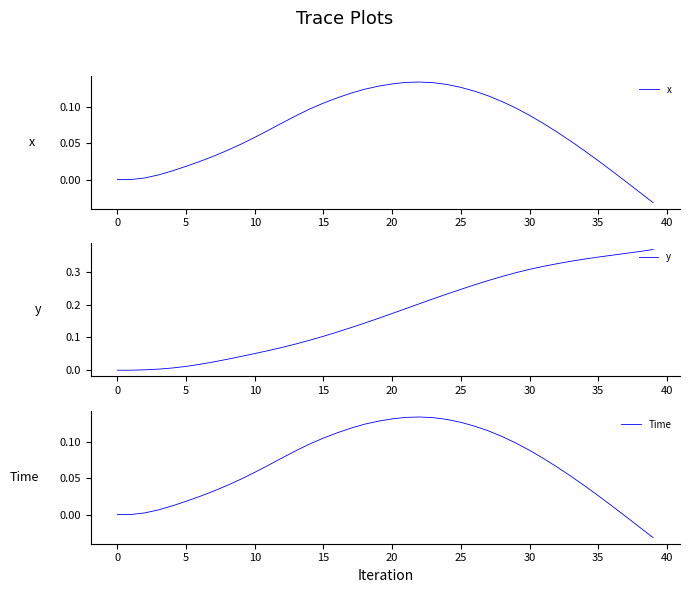

What is the maximum value for Time?

0.1